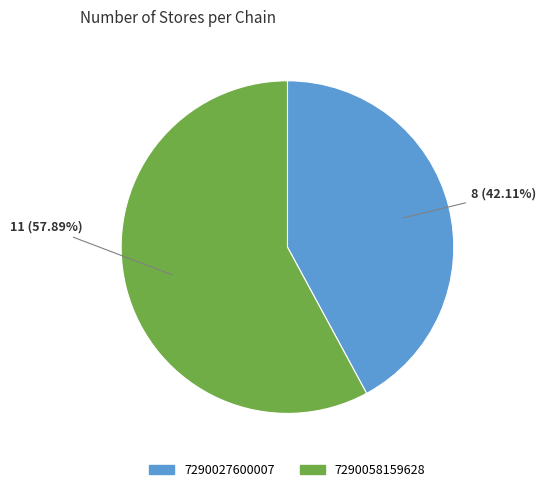

To the nearest percent, what portion does 7290027600007 represent?

42%